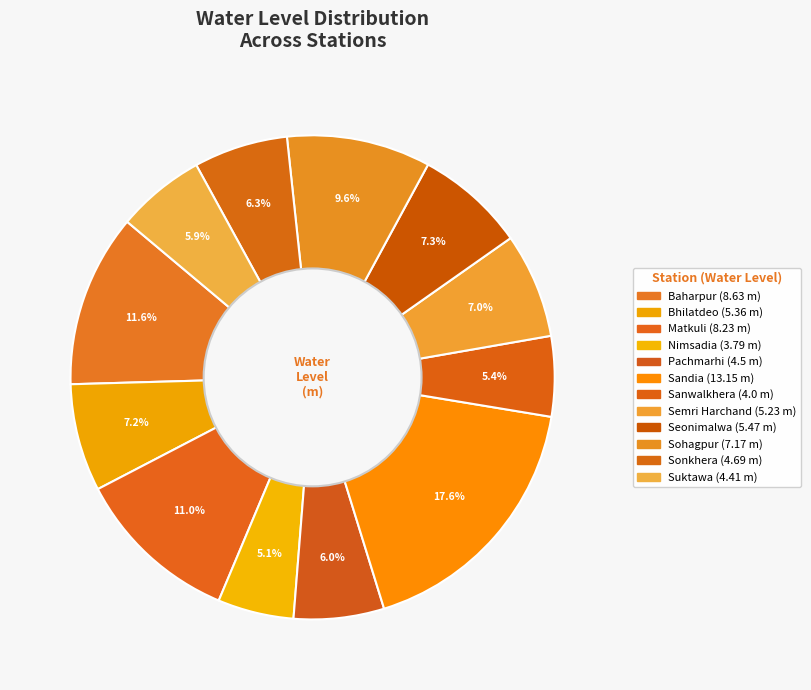

What is the change in value from Baharpur to Semri Harchand?

-3.4